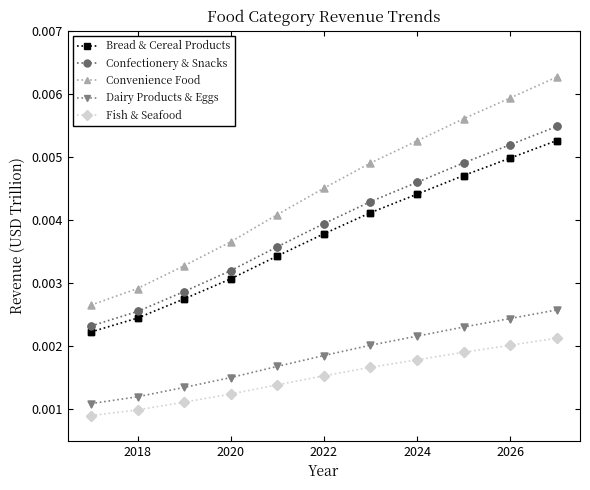

Which series has the largest range (max minus min)?

Convenience Food